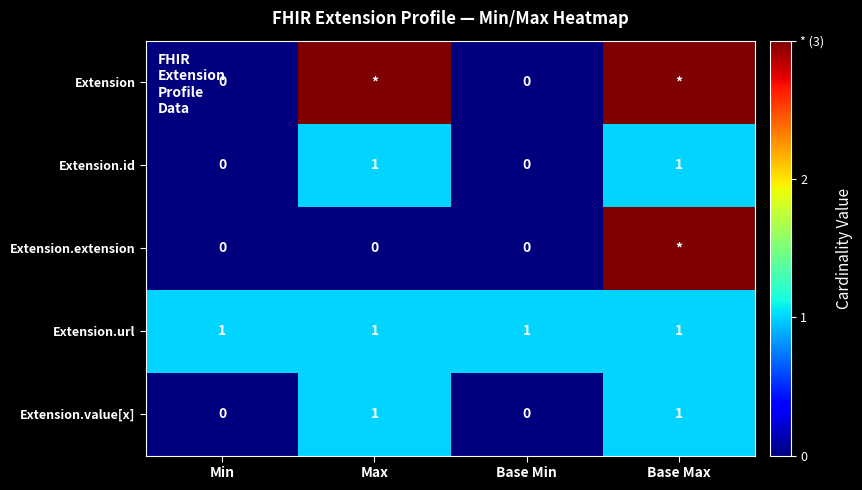

How many values in the Extension.value[x] series are below 1?

2